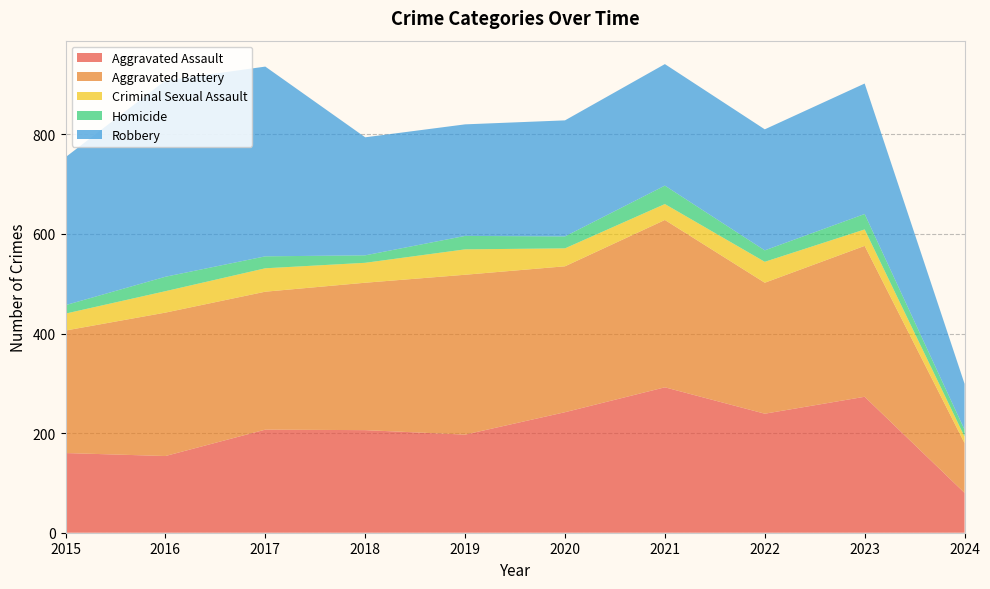

Reading right to left, what are all the values shown in this chart?

Aggravated Assault: 80	273	239	292	242	197	206	207	154	160
Aggravated Battery: 100	303	263	336	293	321	296	277	288	246
Criminal Sexual Assault: 13	33	42	32	36	51	40	47	43	34
Homicide: 14	31	23	37	24	27	15	24	29	17
Robbery: 92	262	243	244	233	224	237	381	394	297